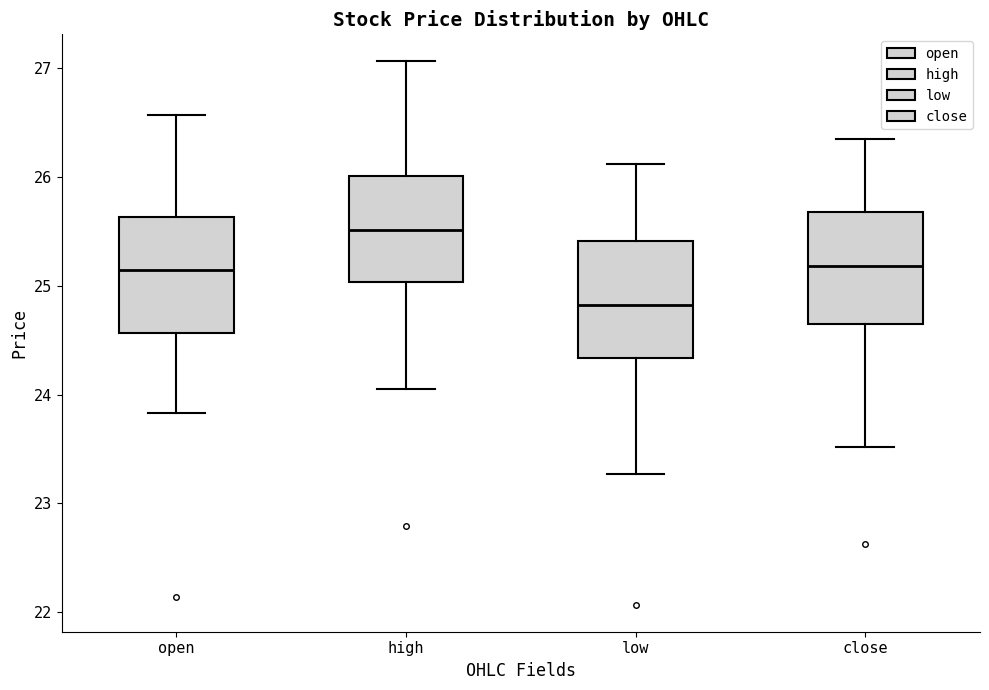

Where is the upper edge of the box for low on the y-axis? The values are not printed on the chart, so give them approximately, as read against the axis.

25.4